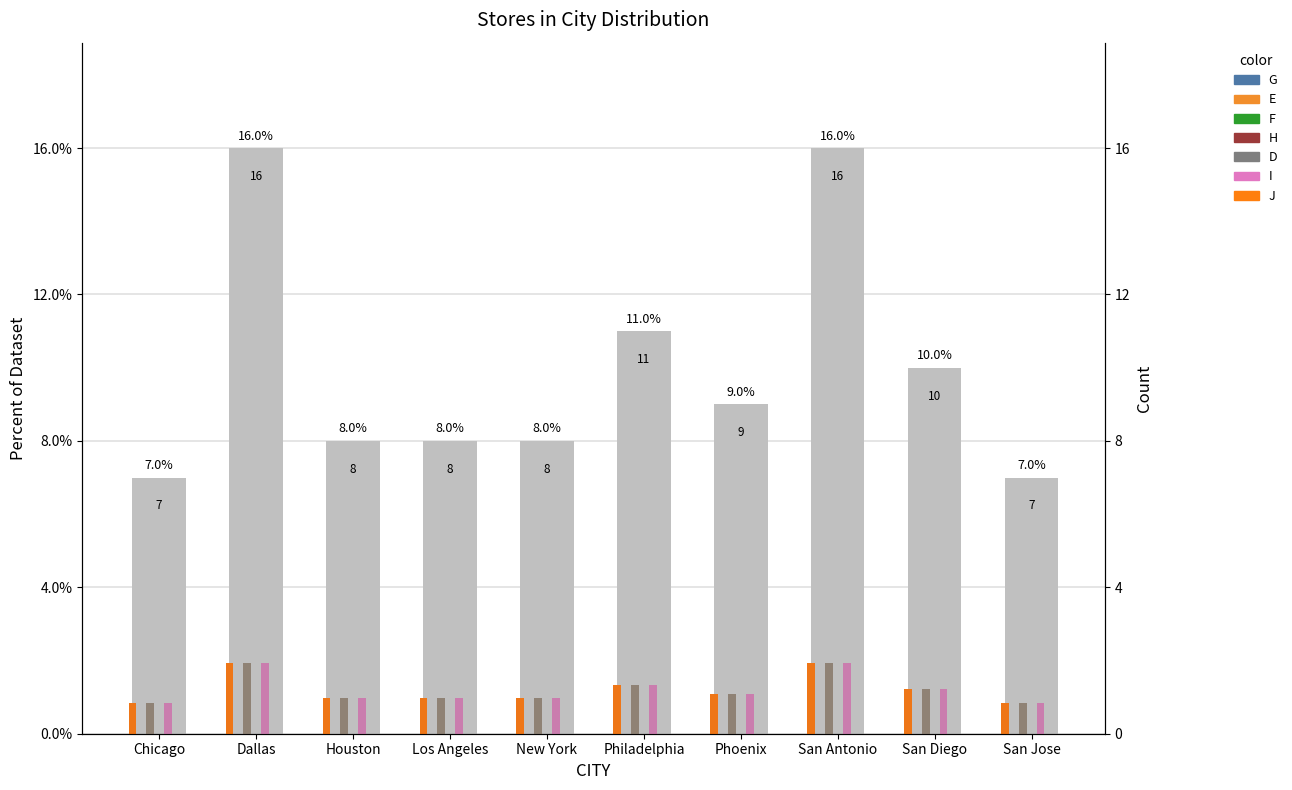

How many values are between 8 and 11?

6